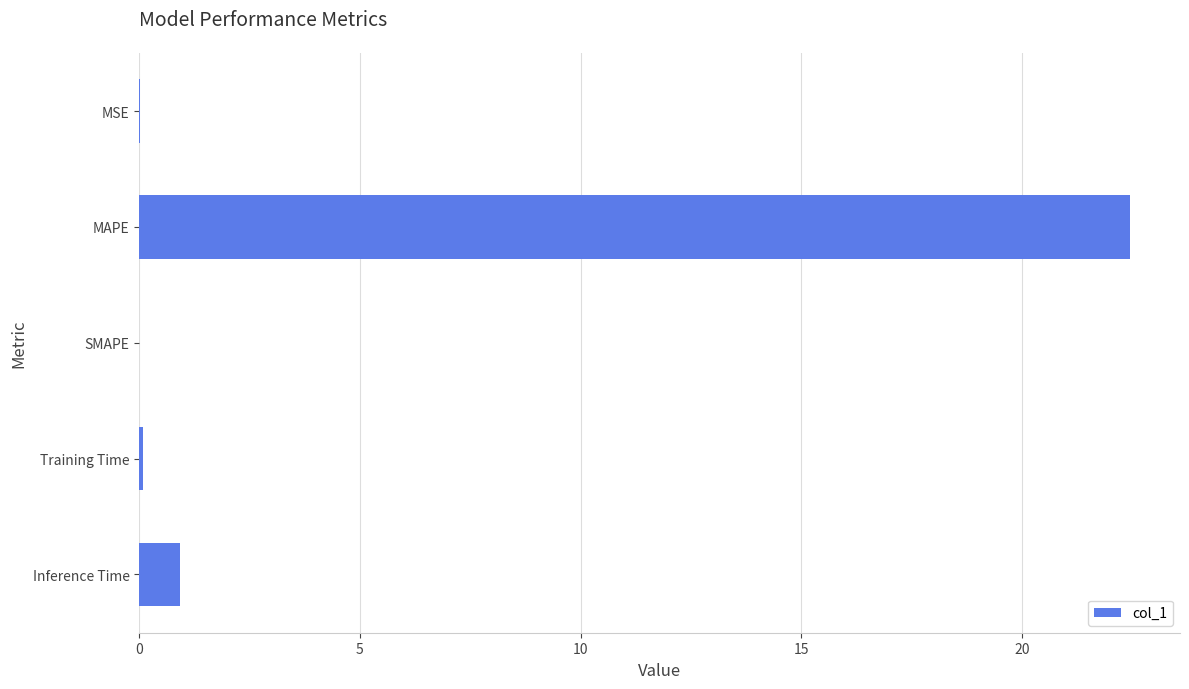

At which label is the value closest to 11?

Inference Time